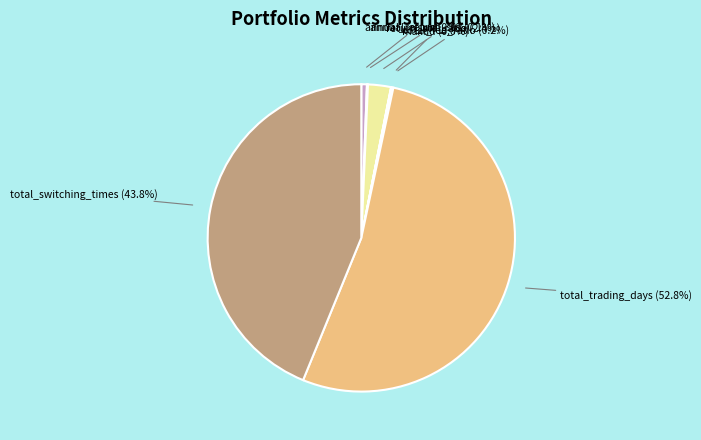

True or false: return_std_ratio accounts for 9% of the total.

False